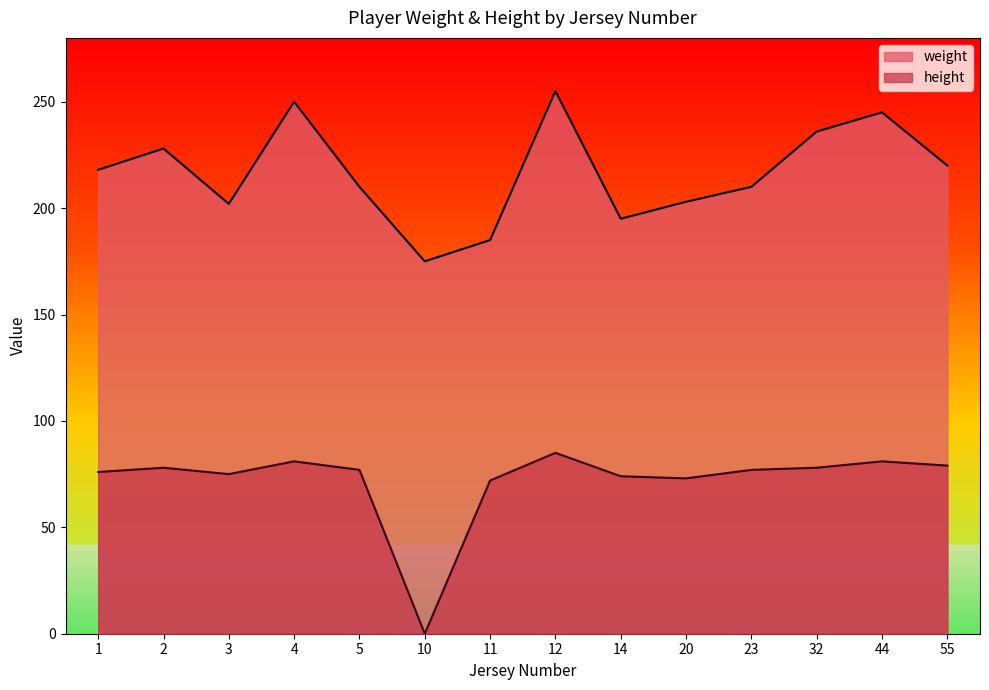

True or false: height and weight cross at least once.

False